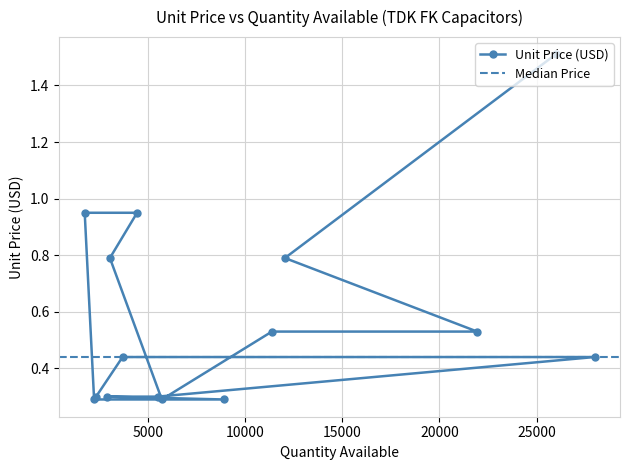

Where is the data nearest to the value 0?

5718